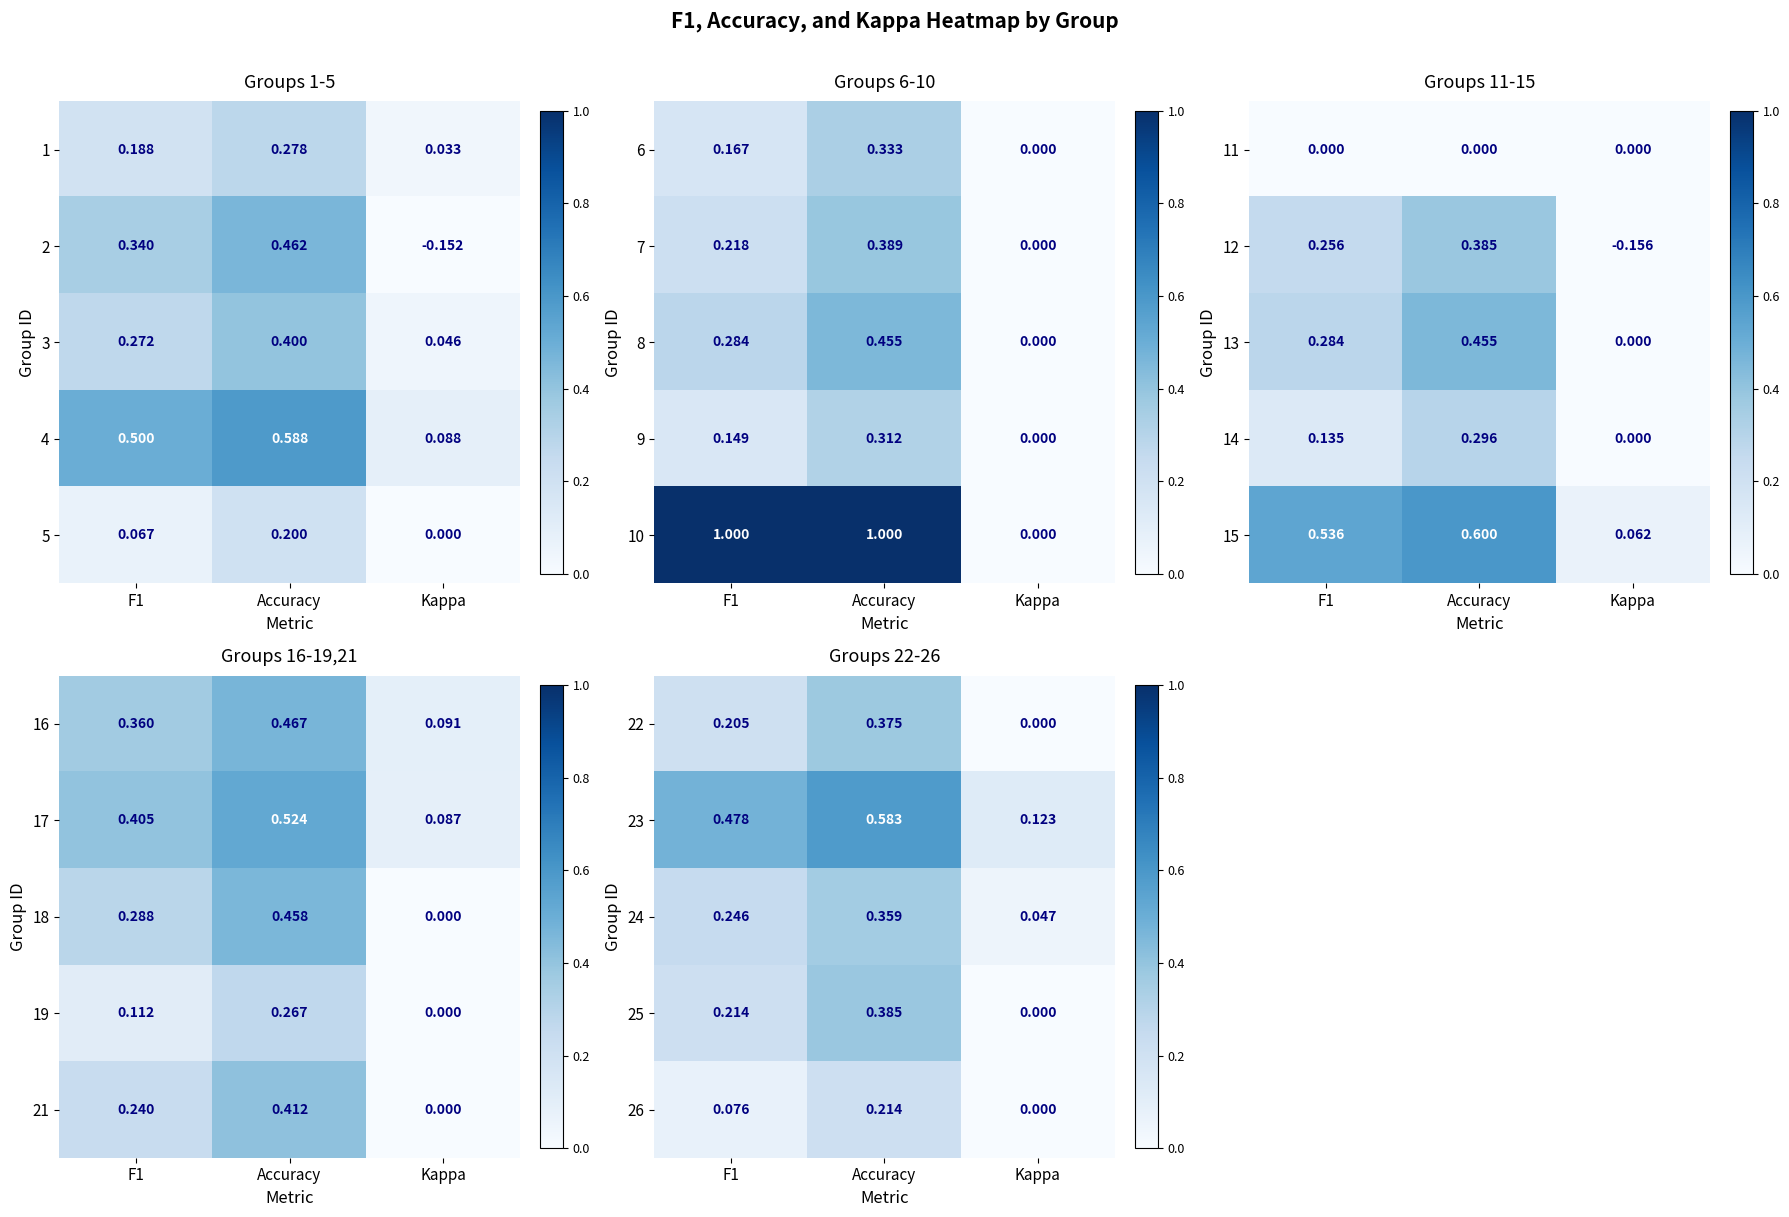

How many data points does each series have?

3